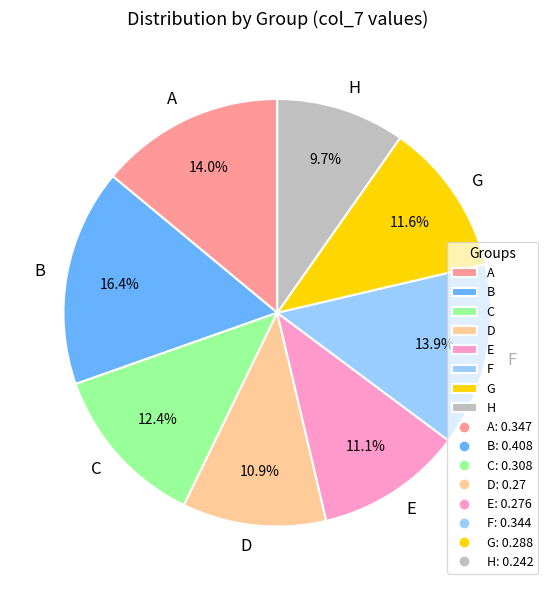

Is the sum of D and G greater than half?

No